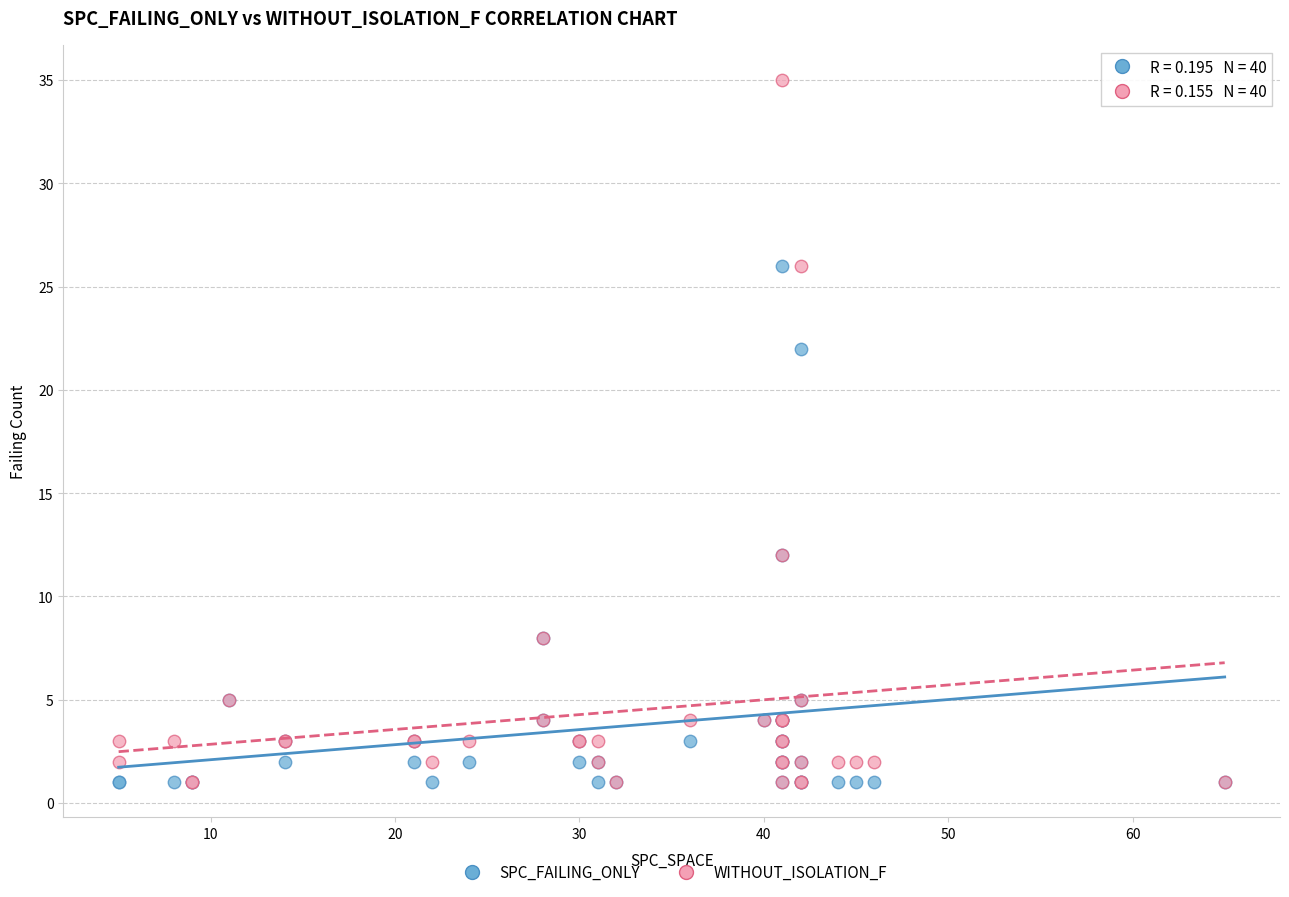

Across all series, what Y value is closest to 18?

22